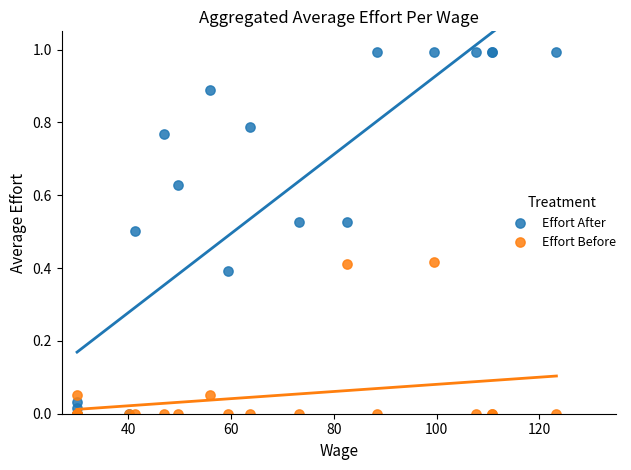

Which series contains the highest Y value?

Effort After